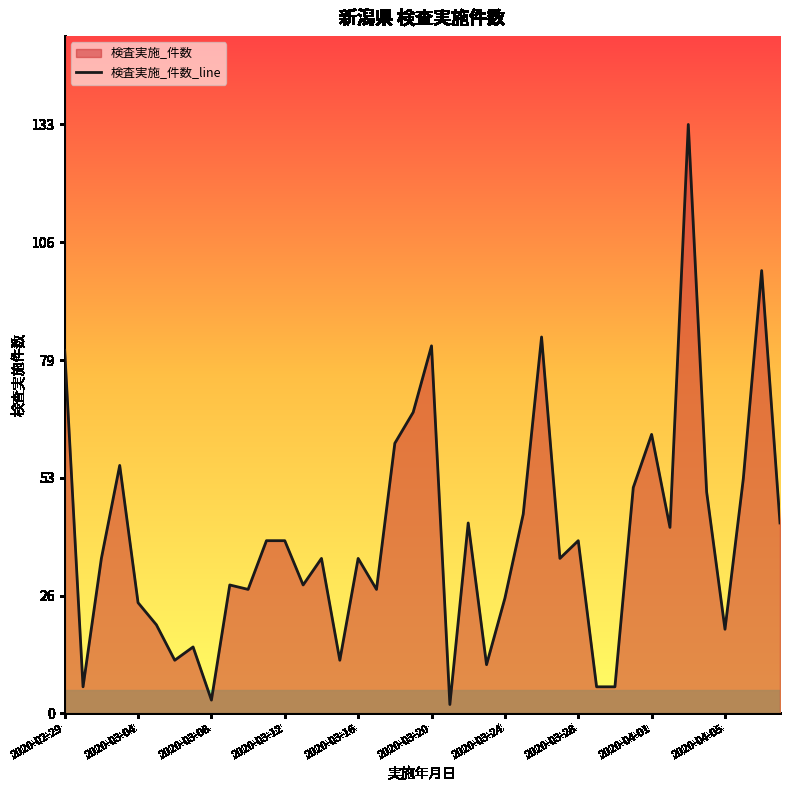

Does the chart display data point markers on the line(s)?

No